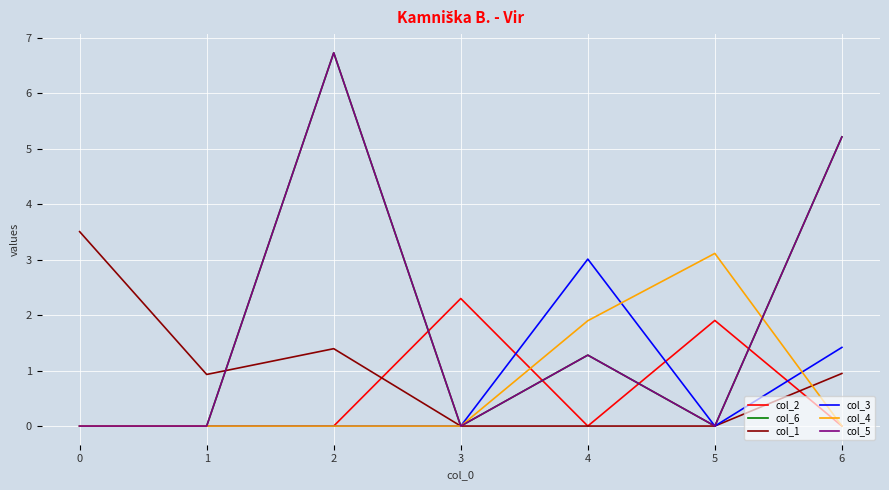

Which series has the largest total across all categories?

col_6